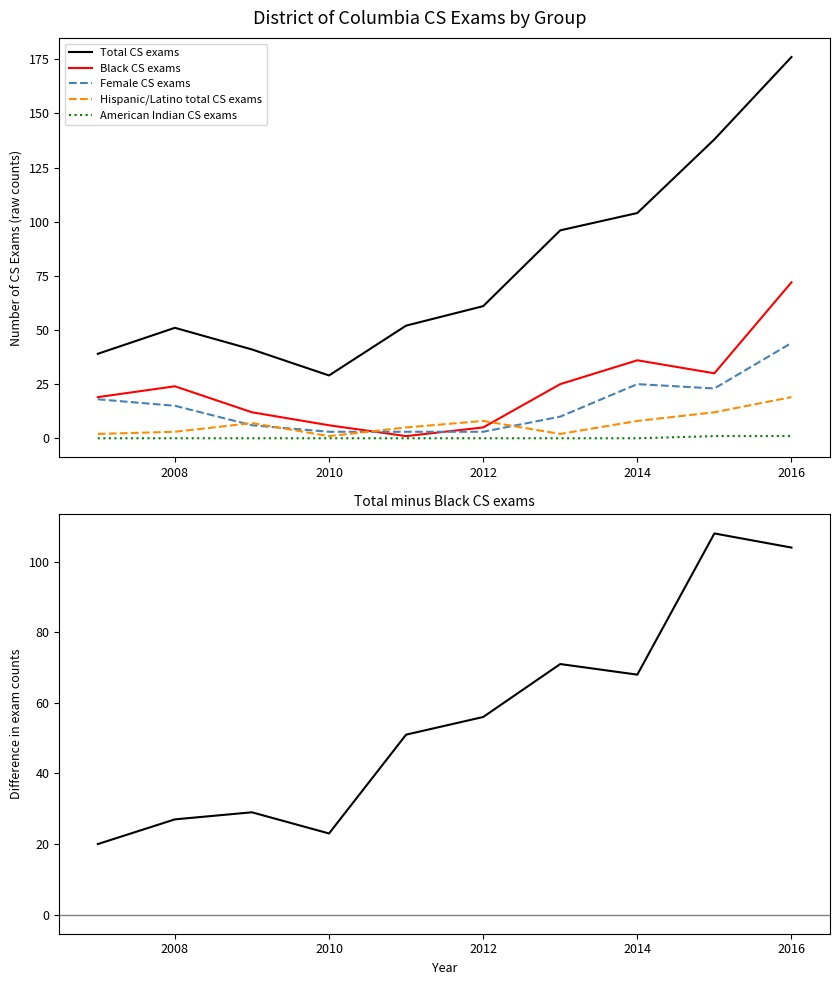

The value of Female CS exams at 2008 is 15. True or false?

True